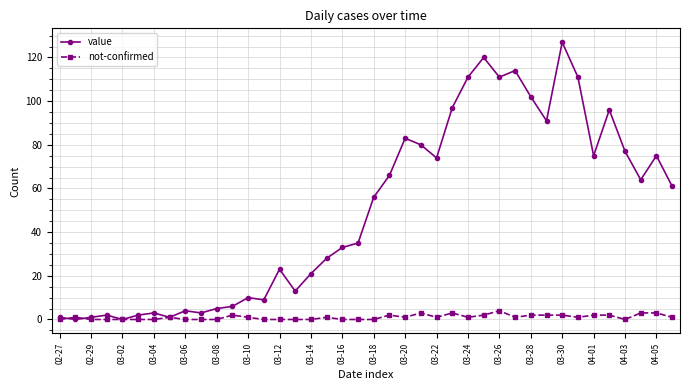

Which series has the largest range (max minus min)?

value